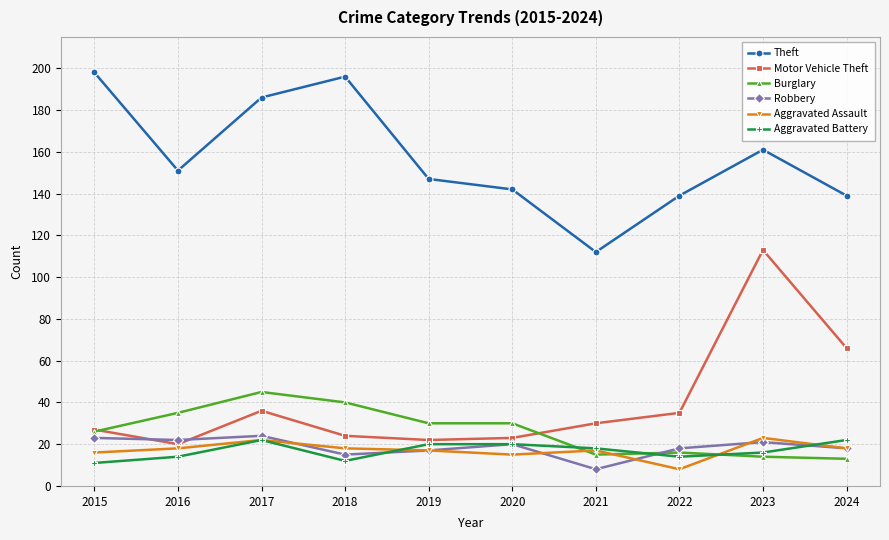

After their last crossing, which series has the higher values: Robbery or Motor Vehicle Theft?

Motor Vehicle Theft